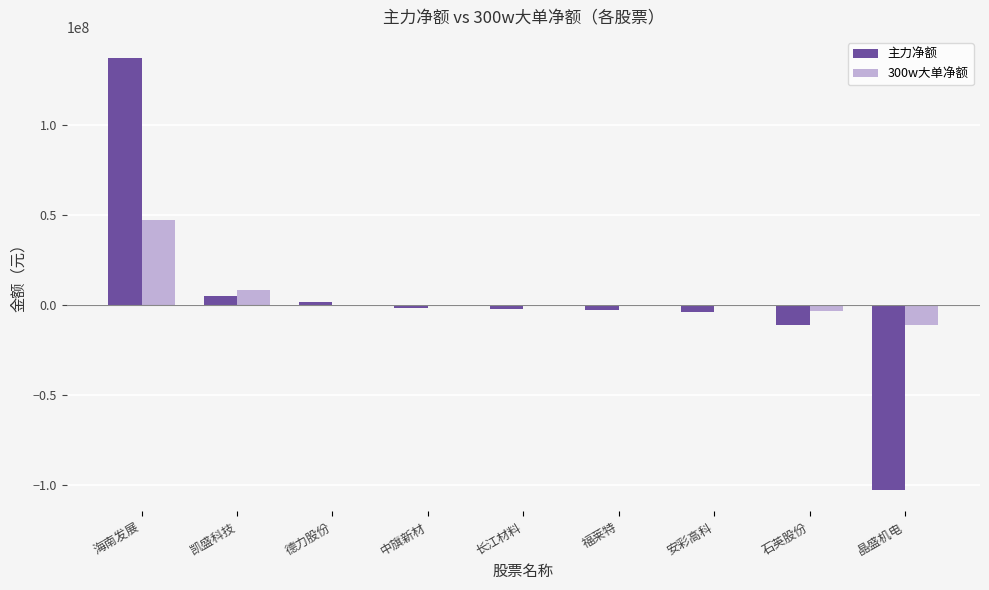

At which label is 主力净额 closest to 17083065?

凯盛科技